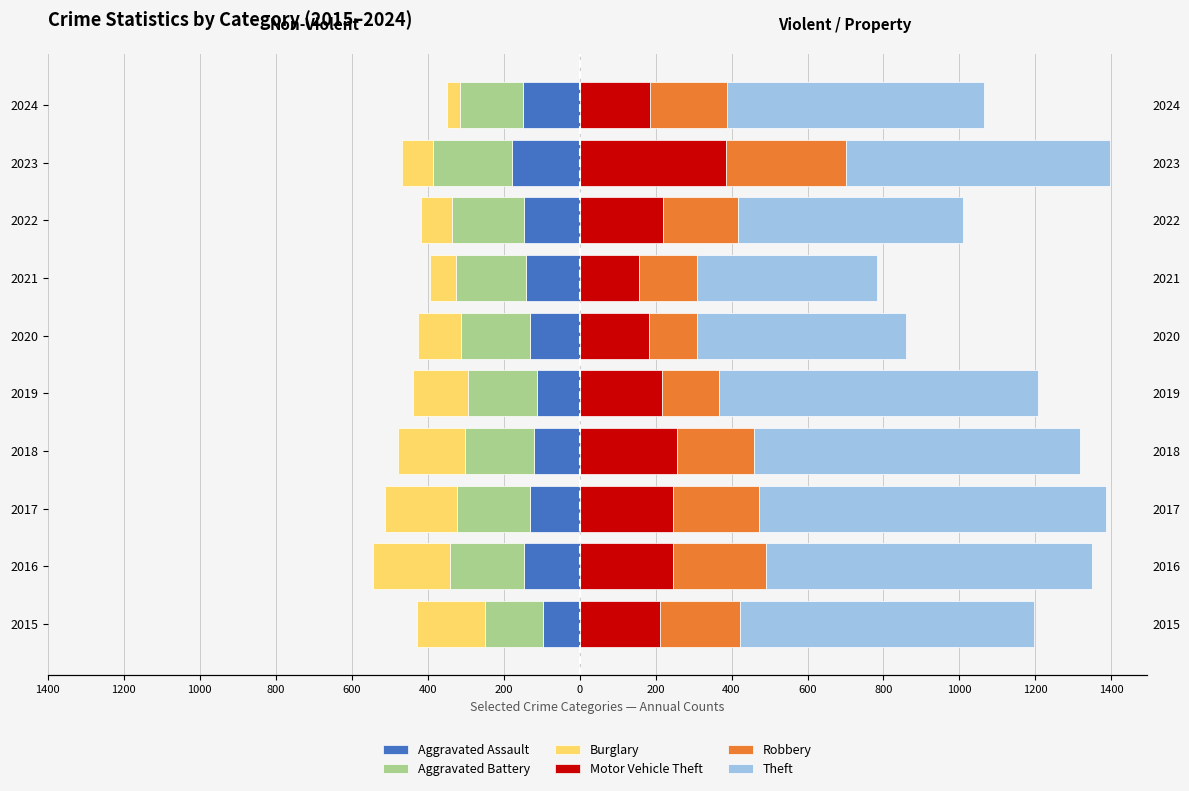

Is it true that Aggravated Battery equals -276 at 2020?

False